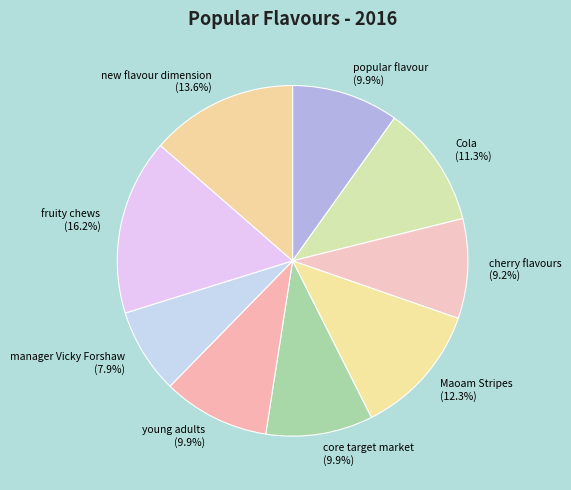

Between fruity chews (16.2%) and manager Vicky Forshaw (7.9%), which is larger?

fruity chews (16.2%)